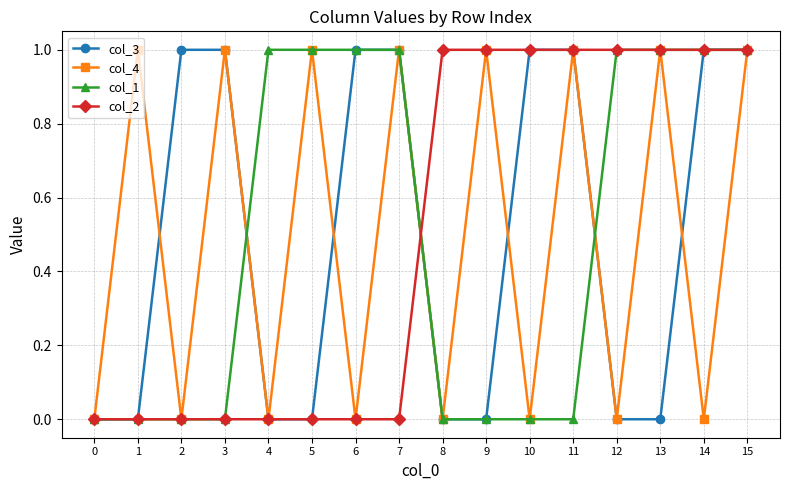

What is the difference between the col_4 values at 1 and 12?

1